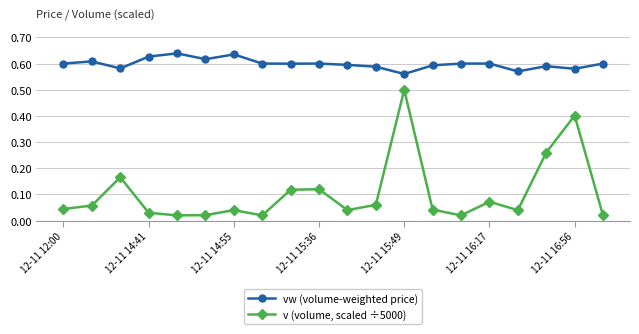

True or false: v (volume, scaled ÷5000) and vw (volume-weighted price) intersect in this chart.

False